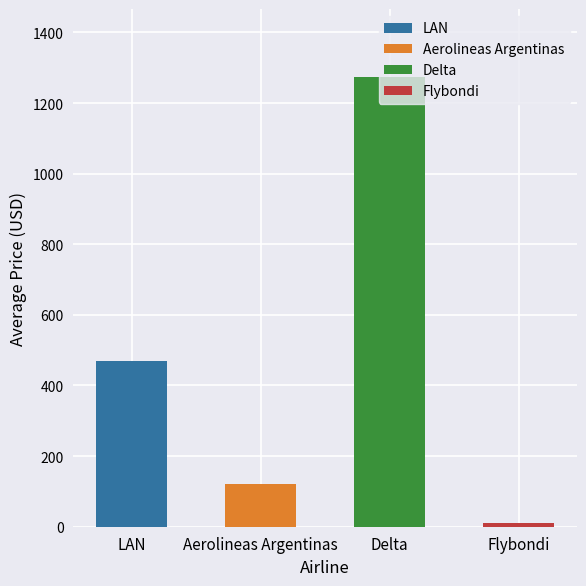

The value of precio at 9 is 75. True or false?

False